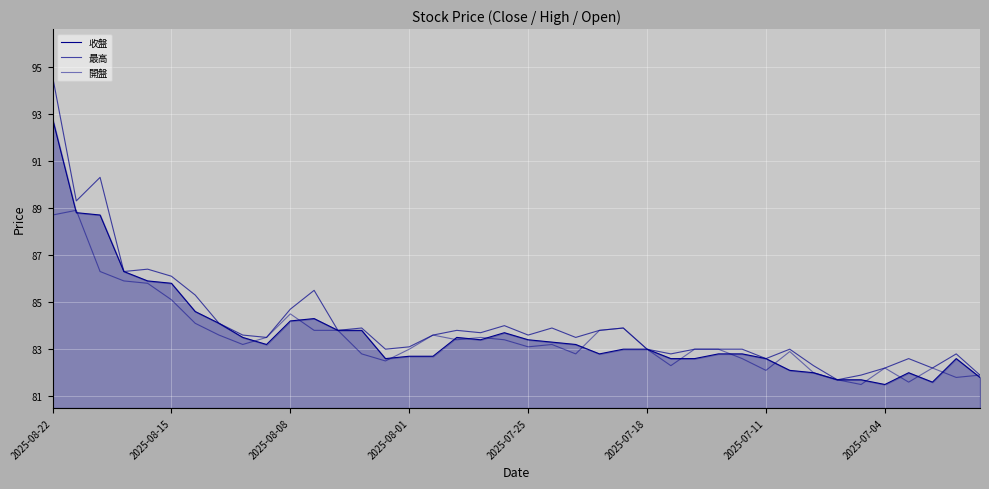

What is the value of the 開盤 point at the 9th from the left?

83.2